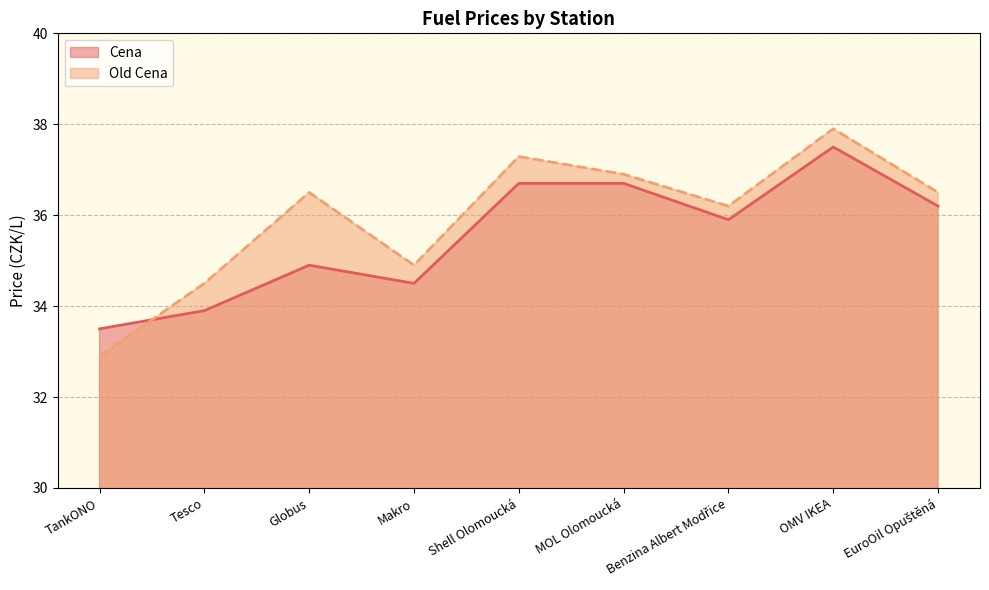

What is the lowest value of the Cena series?

33.5